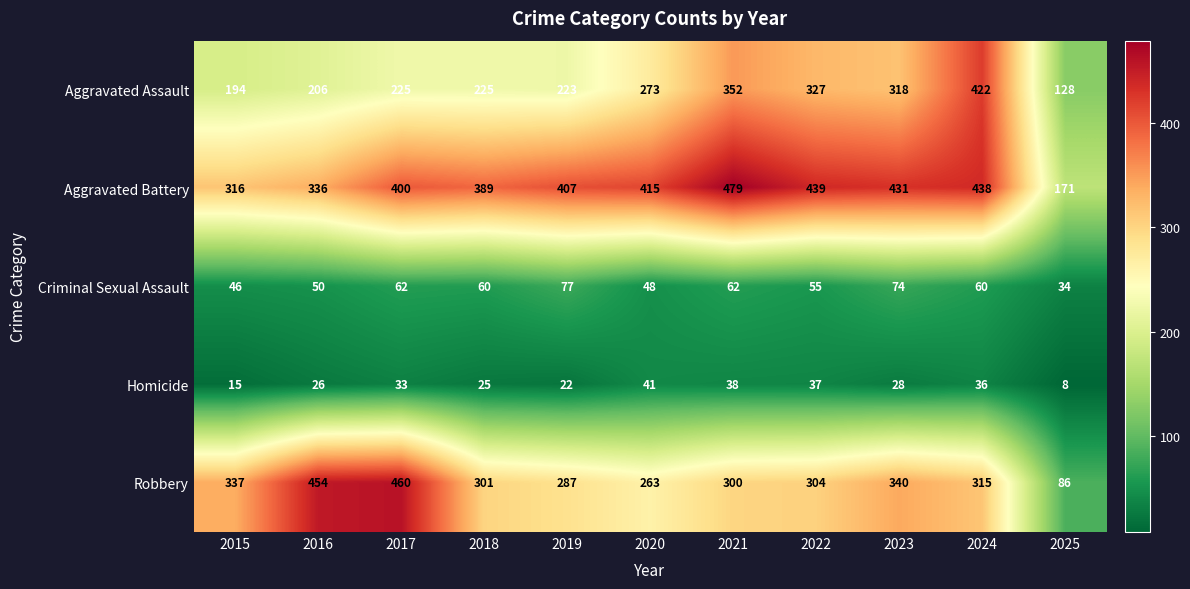

Which series has the largest total across all categories?

Aggravated Battery